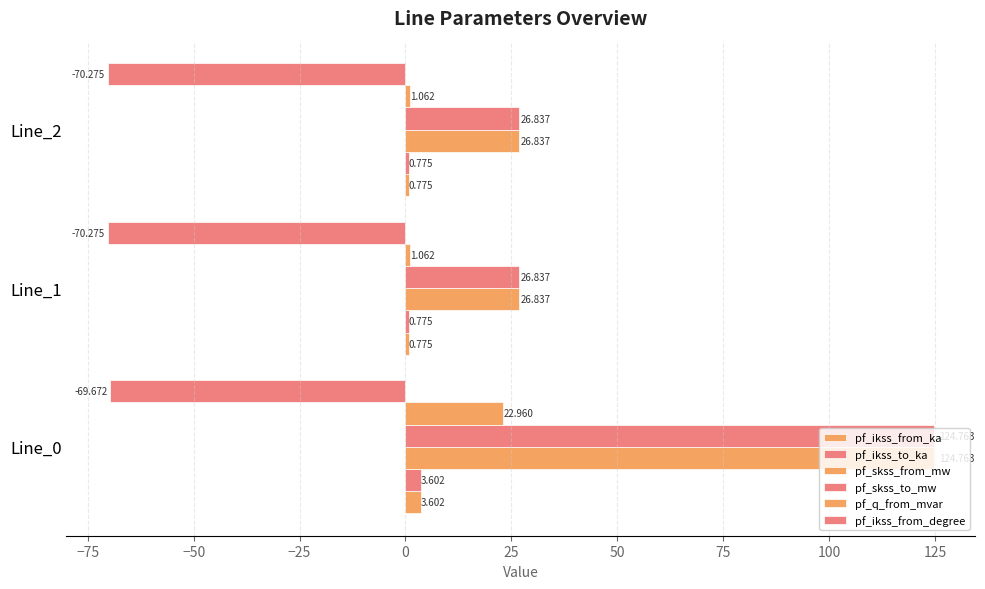

What is the difference between the maximum and minimum values in the pf_ikss_to_ka series?

2.8